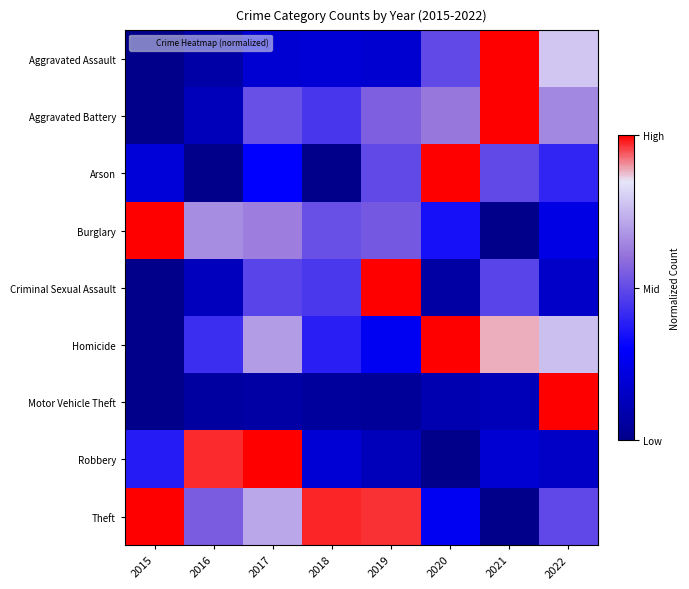

Reading left to right, extract all data points from this chart.

Aggravated Assault: 2015=0.0	2016=0.1	2017=0.2	2018=0.2	2019=0.2	2020=0.5	2021=1.0	2022=0.8
Aggravated Battery: 2015=0.0	2016=0.1	2017=0.5	2018=0.4	2019=0.6	2020=0.6	2021=1.0	2022=0.7
Arson: 2015=0.2	2016=0.0	2017=0.3	2018=0.0	2019=0.5	2020=1.0	2021=0.5	2022=0.4
Burglary: 2015=1.0	2016=0.7	2017=0.6	2018=0.5	2019=0.5	2020=0.3	2021=0.0	2022=0.2
Criminal Sexual Assault: 2015=0.0	2016=0.1	2017=0.5	2018=0.5	2019=1.0	2020=0.1	2021=0.5	2022=0.2
Homicide: 2015=0.0	2016=0.4	2017=0.7	2018=0.4	2019=0.3	2020=1.0	2021=0.9	2022=0.8
Motor Vehicle Theft: 2015=0.0	2016=0.1	2017=0.1	2018=0.0	2019=0.0	2020=0.1	2021=0.1	2022=1.0
Robbery: 2015=0.4	2016=1.0	2017=1.0	2018=0.2	2019=0.1	2020=0.0	2021=0.2	2022=0.2
Theft: 2015=1.0	2016=0.5	2017=0.7	2018=1.0	2019=1.0	2020=0.3	2021=0.0	2022=0.5